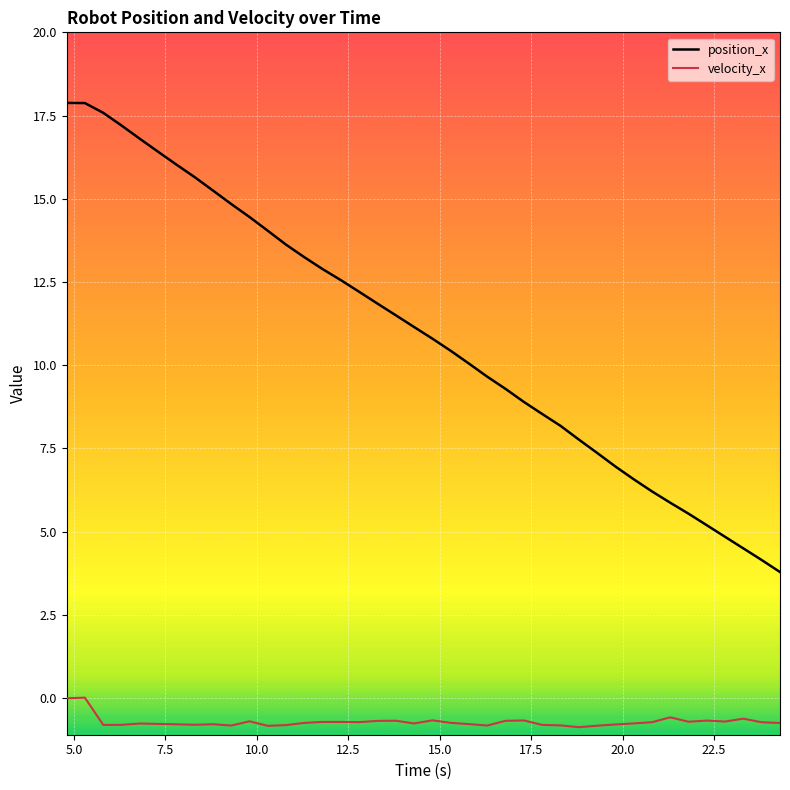

True or false: position_x and velocity_x cross at least once.

False